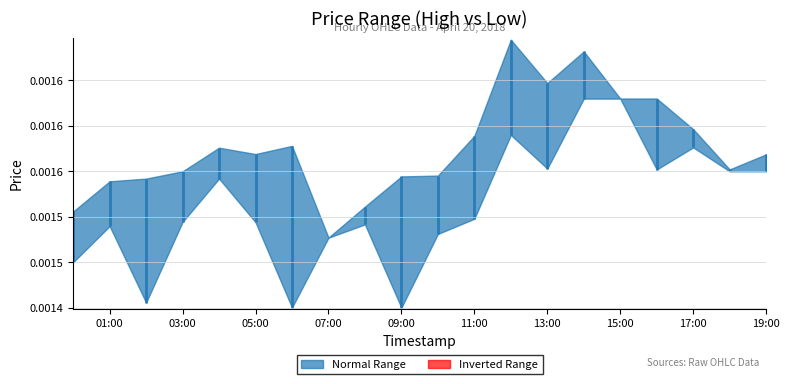

Which has a higher value, 2018-04-20 13:00:00 or 2018-04-20 15:00:00?

2018-04-20 15:00:00